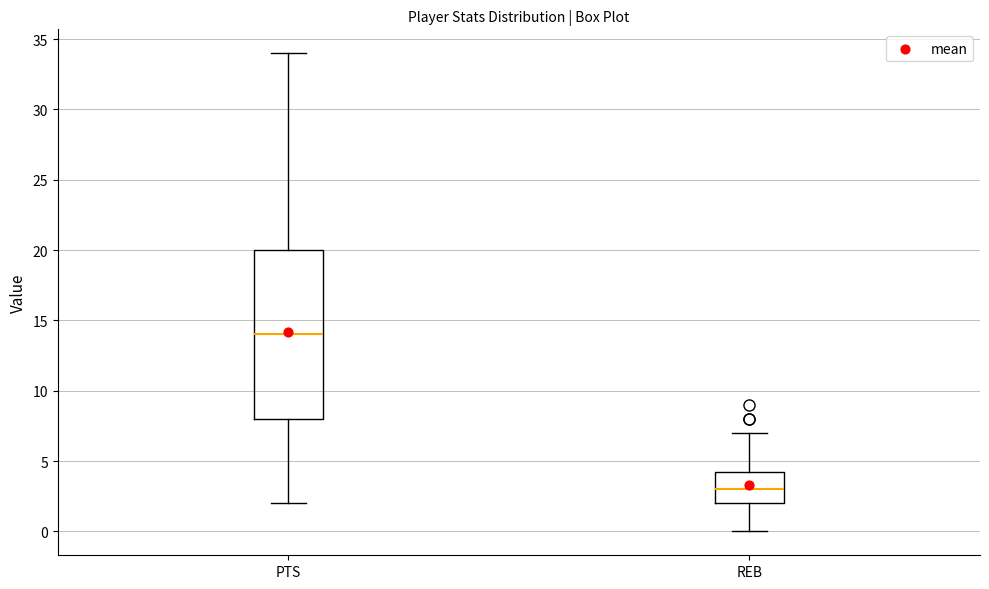

Which box is the tallest, from its lower edge to its upper edge?

PTS